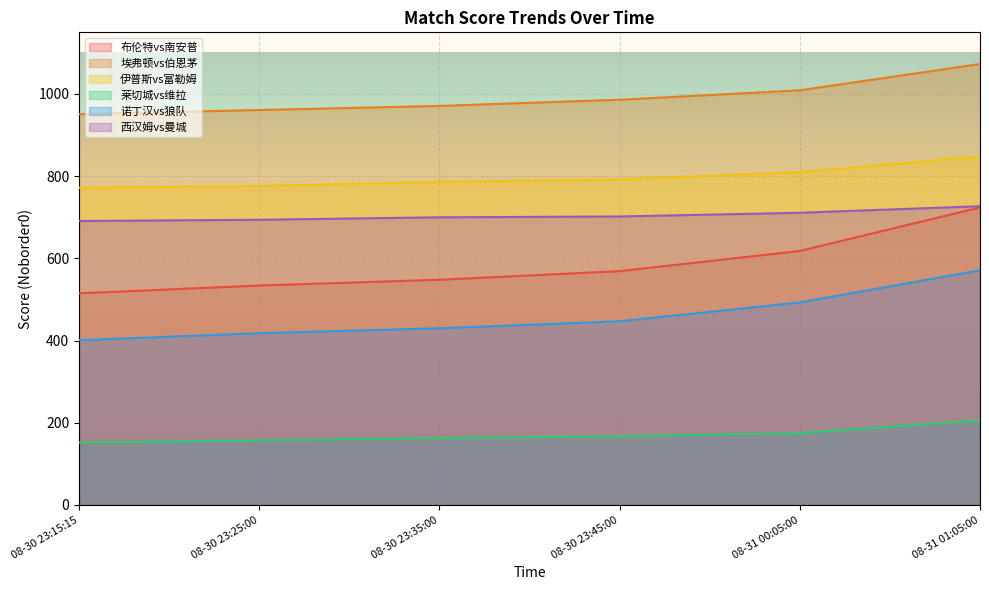

At which label is 布伦特vs南安普 closest to 619?

08-31 00:05:00